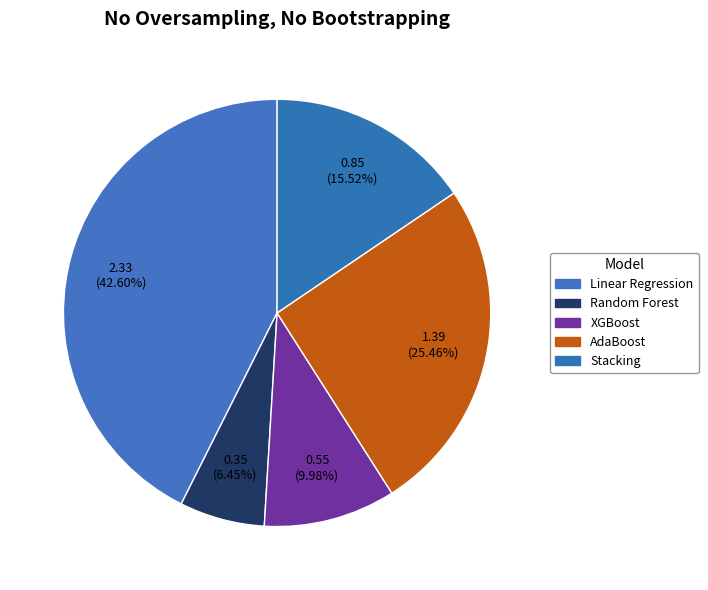

To the nearest percent, what is the average slice percentage?

20%